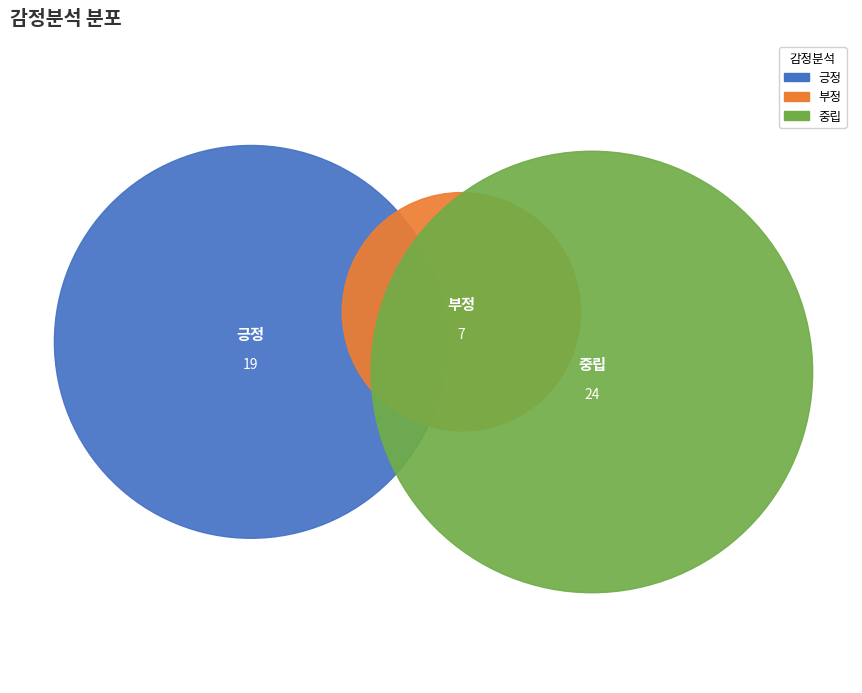

Does 중립 represent more than half of the total?

No